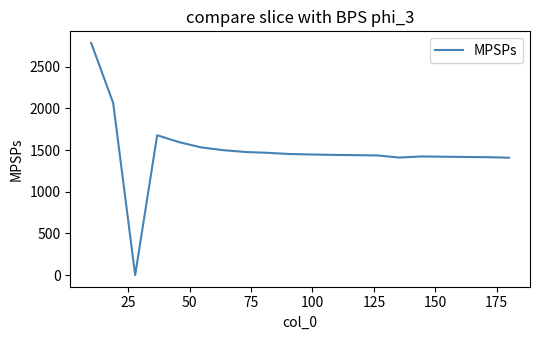

What is the greatest value displayed?

2783.7